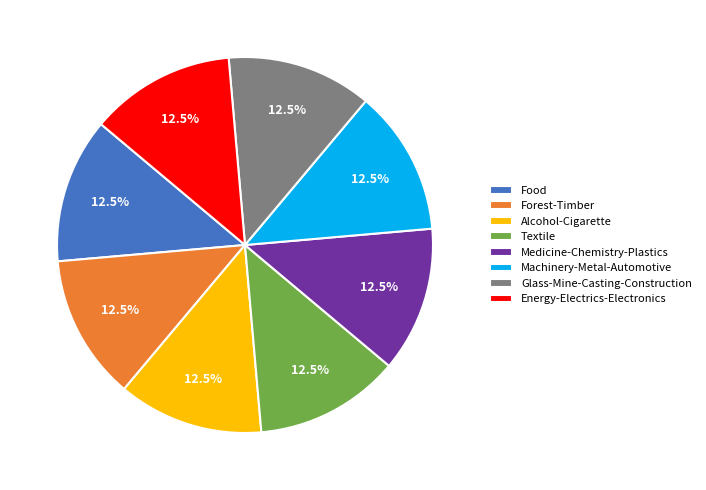

How much of the chart is everything except Alcohol-Cigarette?

87.5%